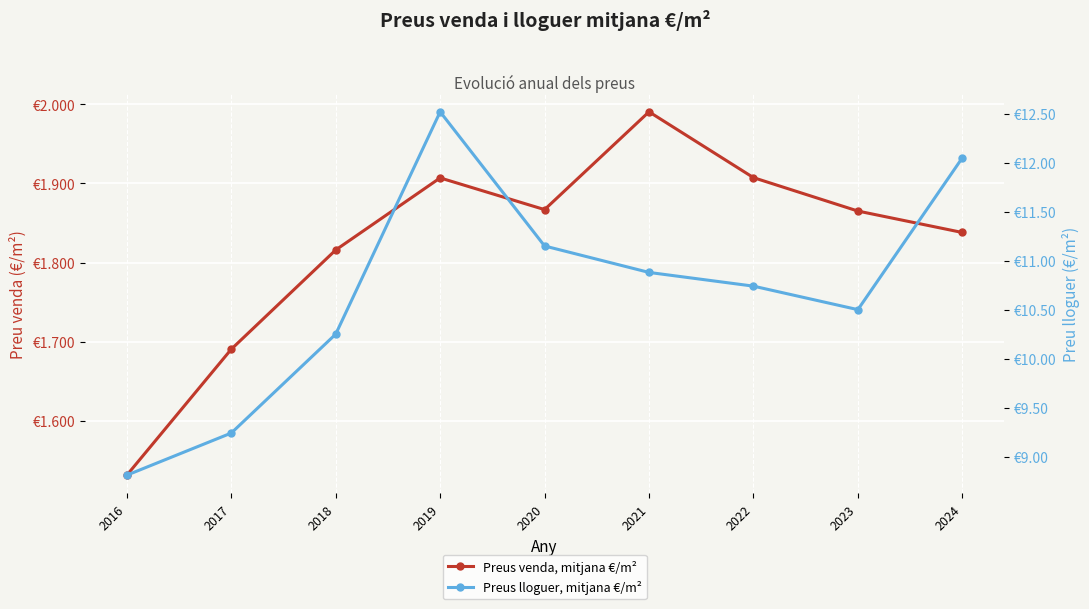

The value of Preus lloguer, mitjana €/m² at 2020 is 11.2. True or false?

True